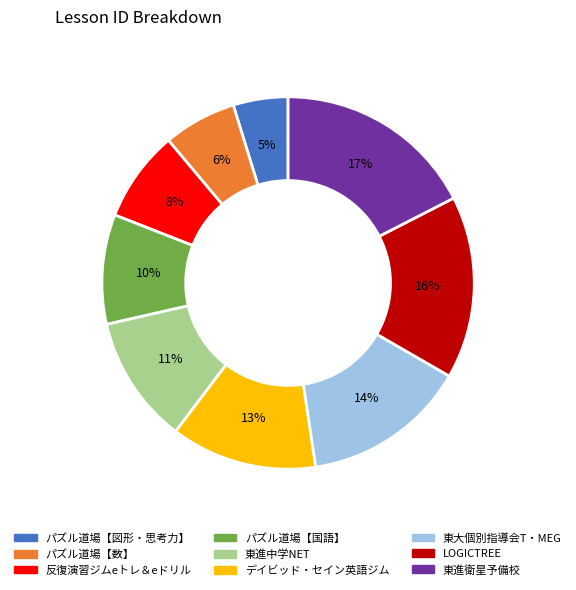

Which has a higher value, パズル道場【国語】 or デイビッド・セイン英語ジム?

デイビッド・セイン英語ジム